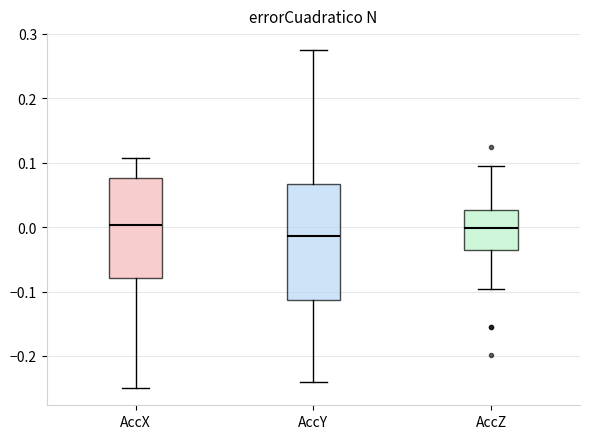

Where does the median line of the box for AccX sit on the y-axis? The values are not printed on the chart, so give them approximately, as read against the axis.

0.00